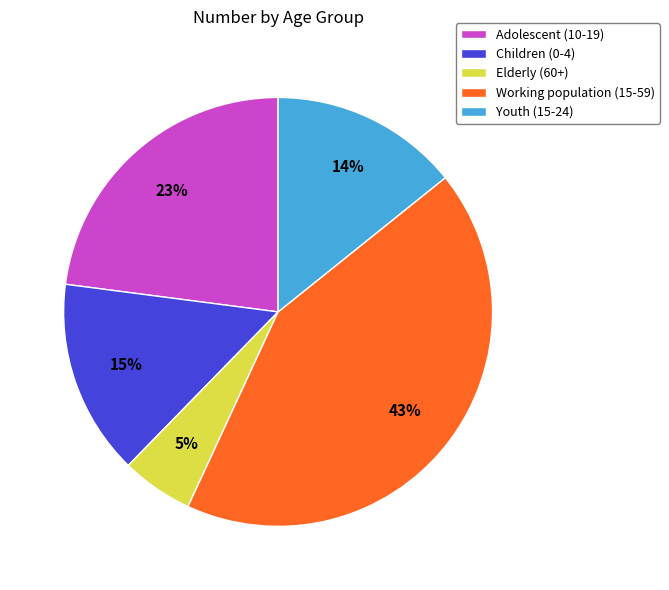

What percentage is the Elderly (60+) slice, to the nearest percent?

5%